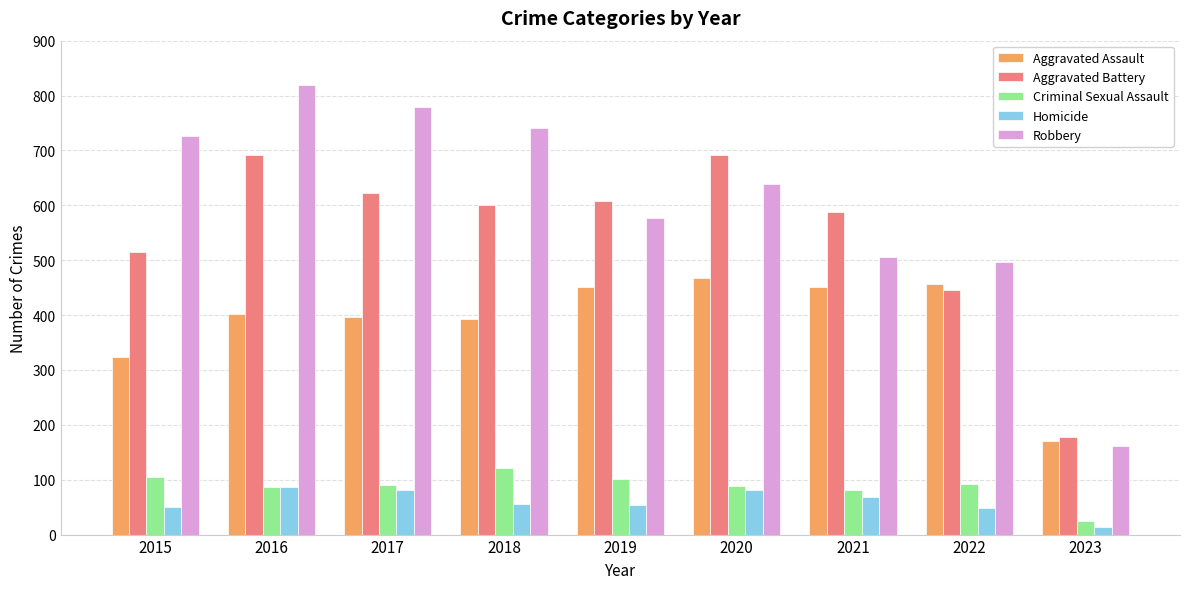

At which label is Aggravated Battery closest to 434?

2022